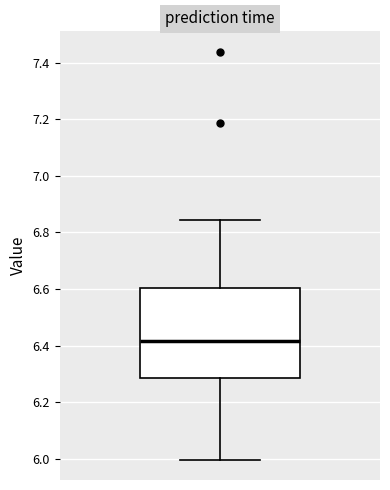

Read this box plot against the y-axis: the position of the median line, the range covered by the box, and the ends of both whiskers. The values are not printed on the chart, so give them approximately, as read against the axis.

median 6.42, box 6.28 to 6.60, whiskers 6.00 to 6.84